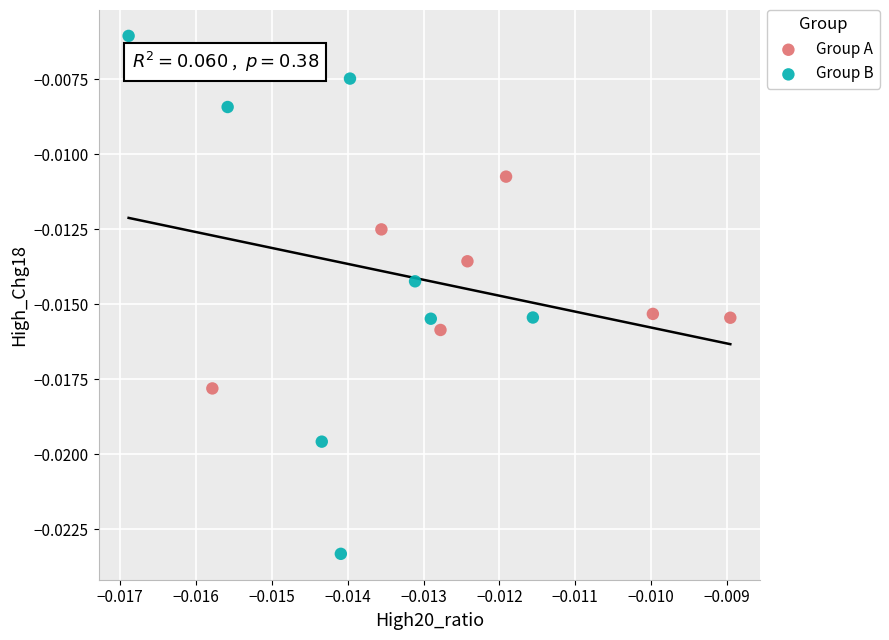

Which series has the widest spread of Y values?

Group B